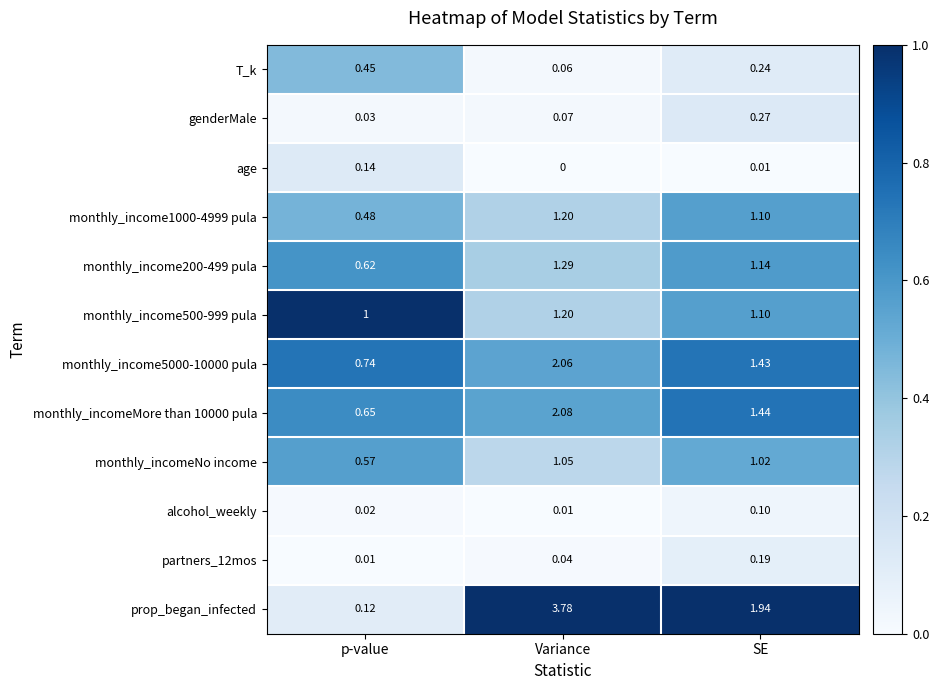

Which series has the largest total across all categories?

prop_began_infected